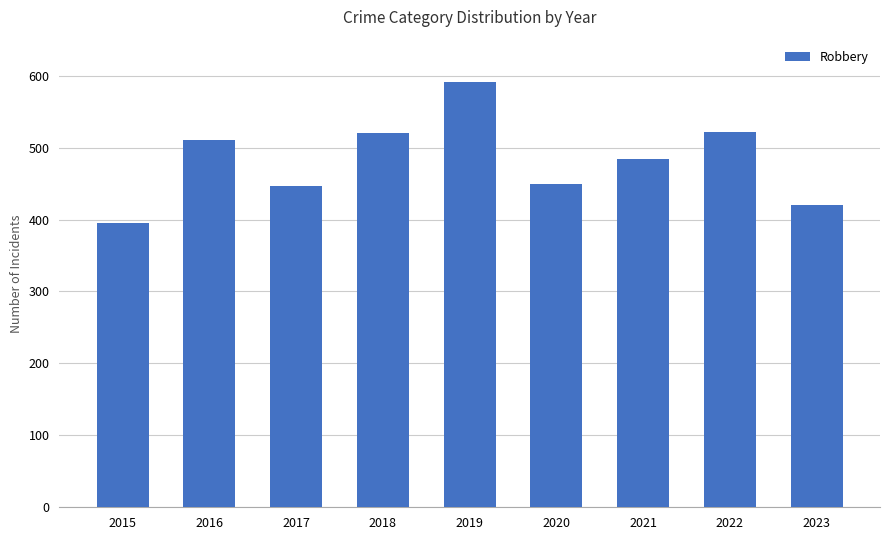

What is the change in value from 2018 to 2022?

+1